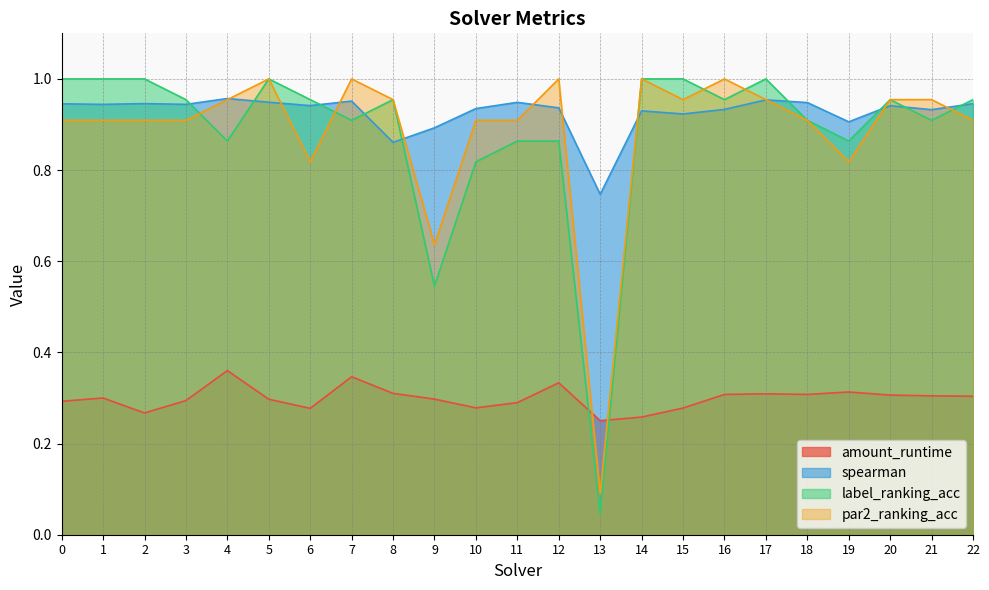

What is the total value across all series at 8?

3.1